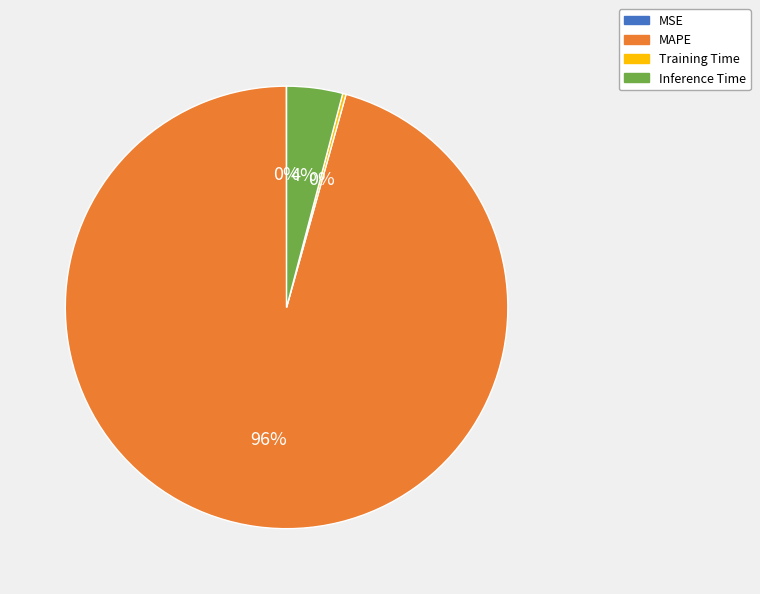

Which slice is the largest?

MAPE